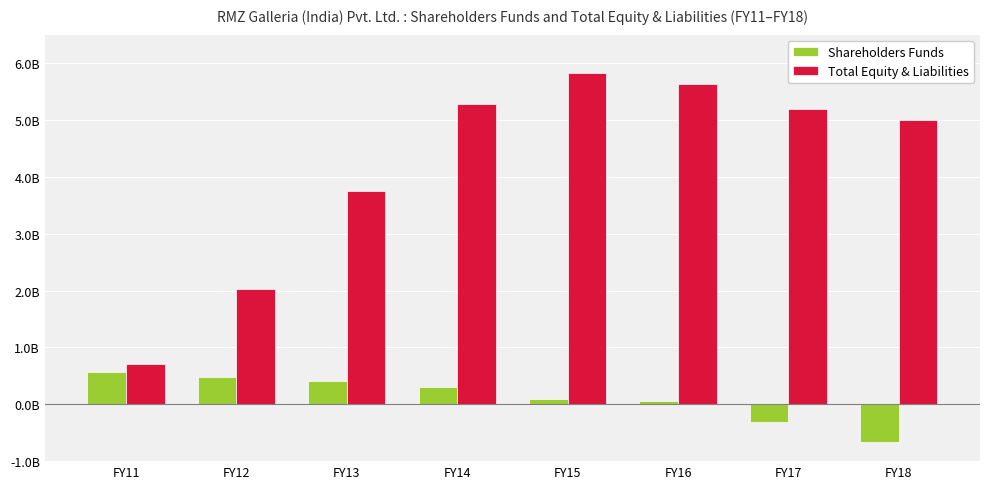

Which category has the highest value in the Total Equity & Liabilities series?

FY15